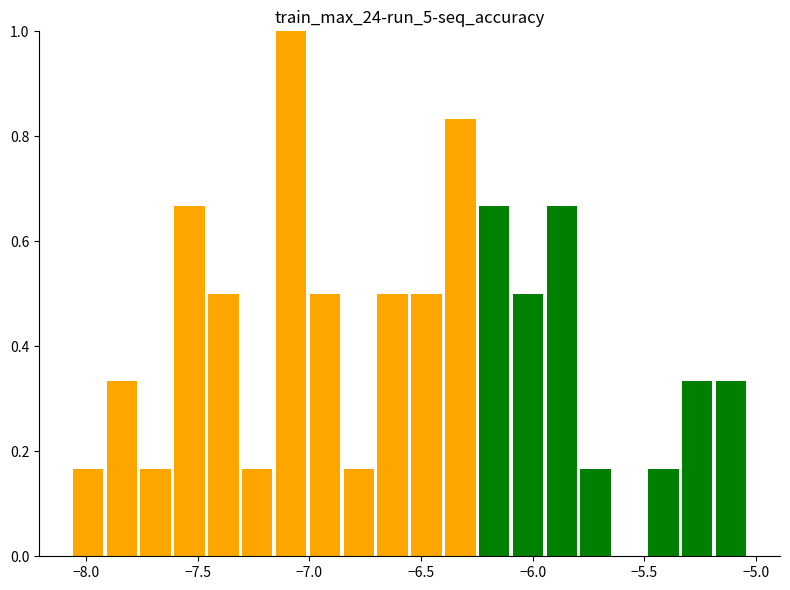

Around what value on the x-axis is the tallest bar? Give the approximate position of its centre, as read against the axis.

-7.10